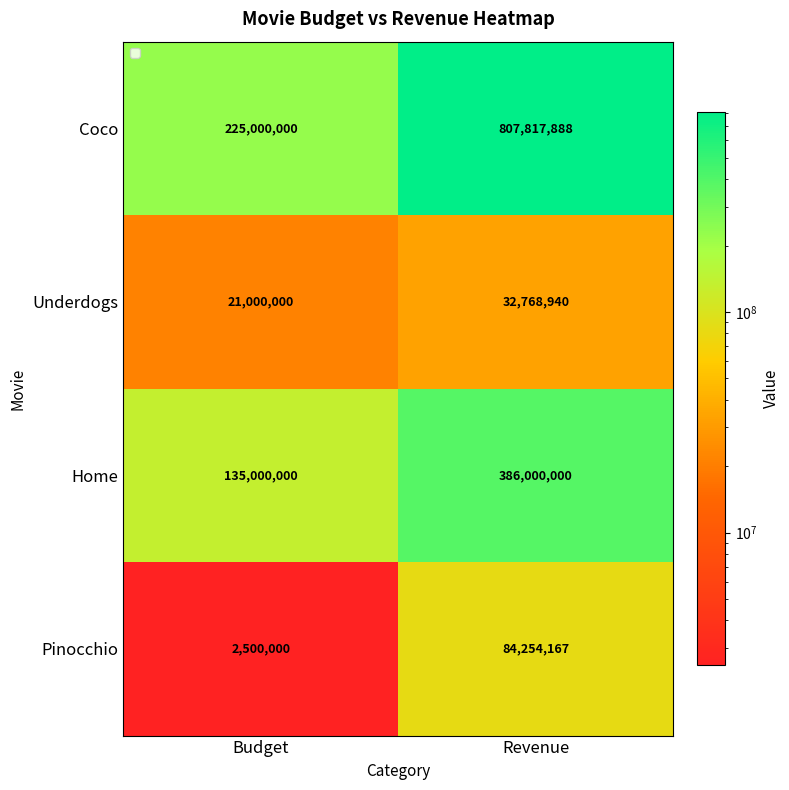

Where is Pinocchio nearest to the value 43377083?

Budget